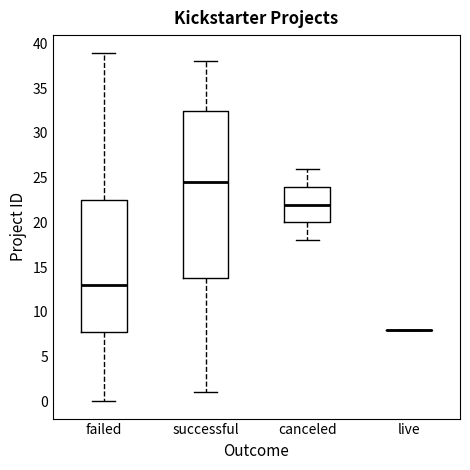

Where does the lower whisker of the box for failed end on the y-axis? The values are not printed on the chart, so give them approximately, as read against the axis.

0.0